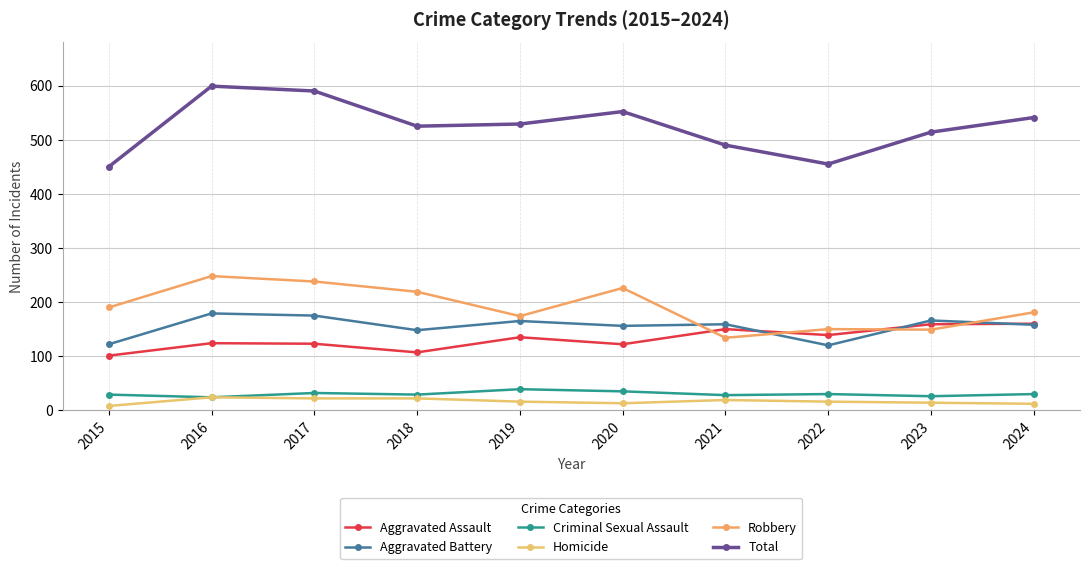

What is the value of the Aggravated Battery point at the 8th from the left?

120